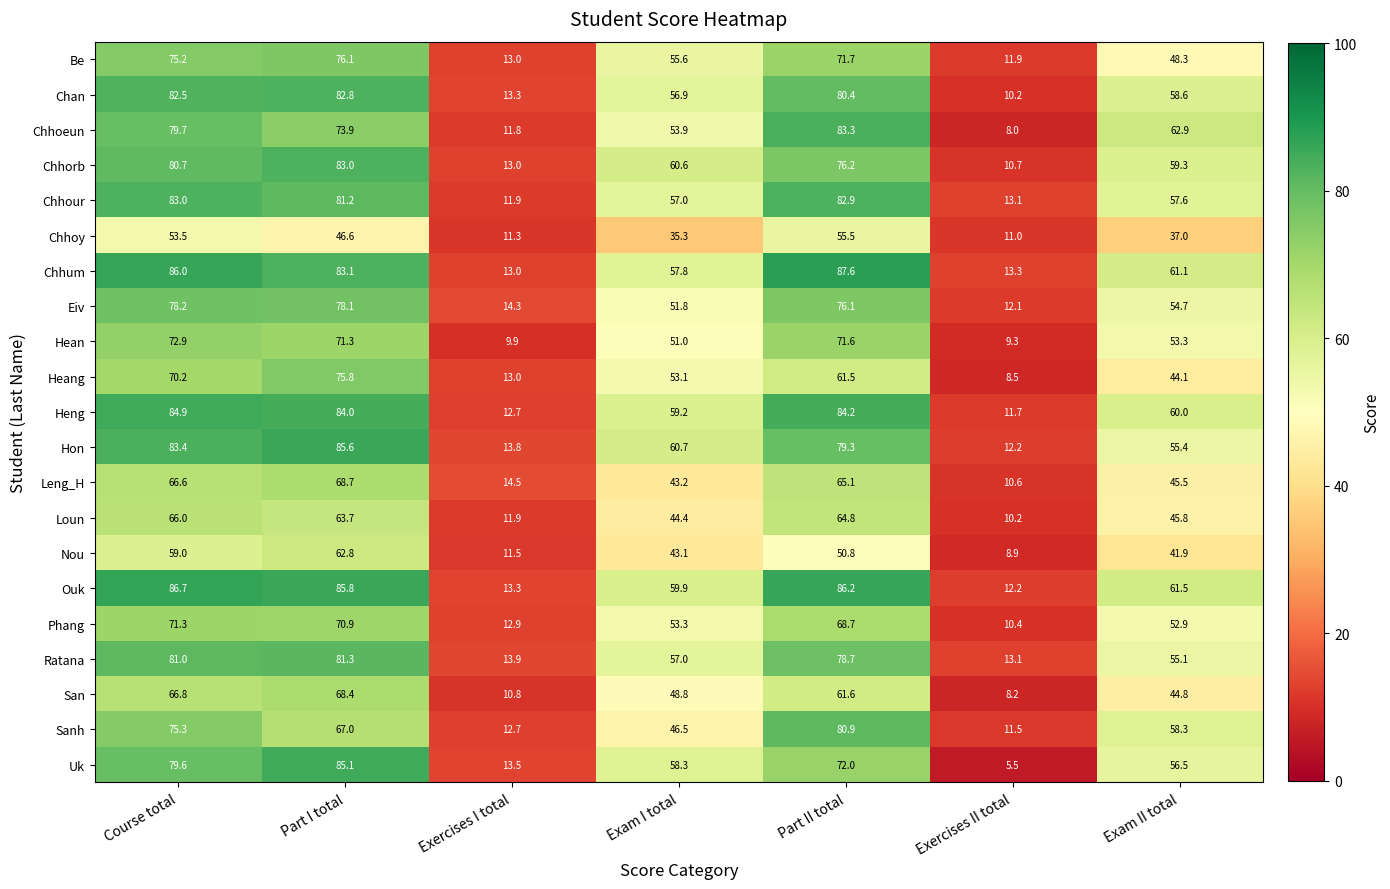

At how many categories does at least one series exceed 15?

5